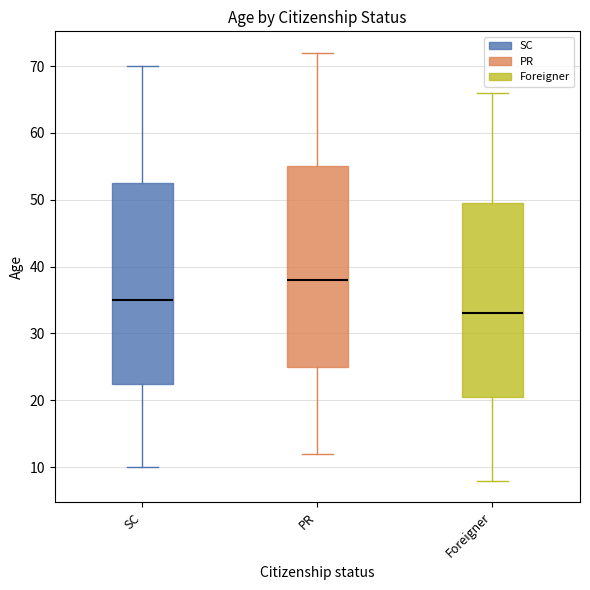

At Foreigner, list the series in order from largest to smallest.

PR, SC, Foreigner